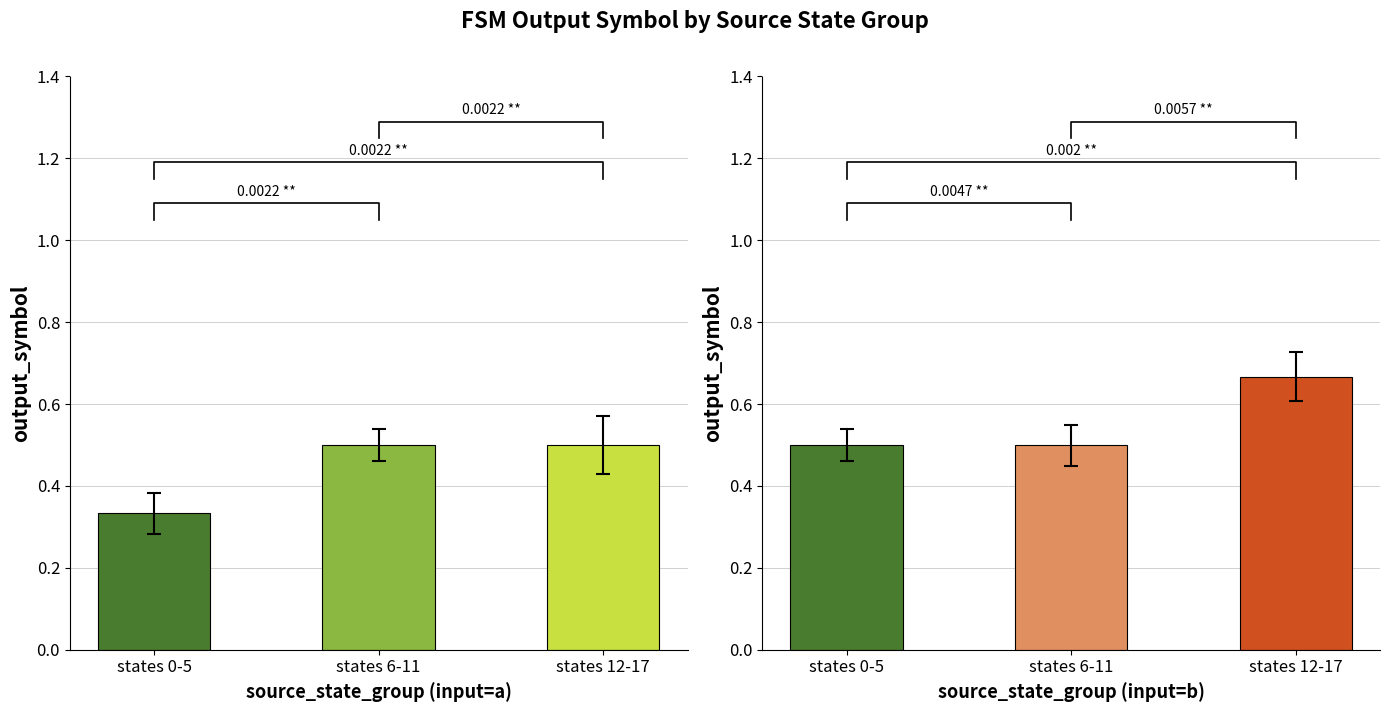

What position from the left is states 0-5?

1